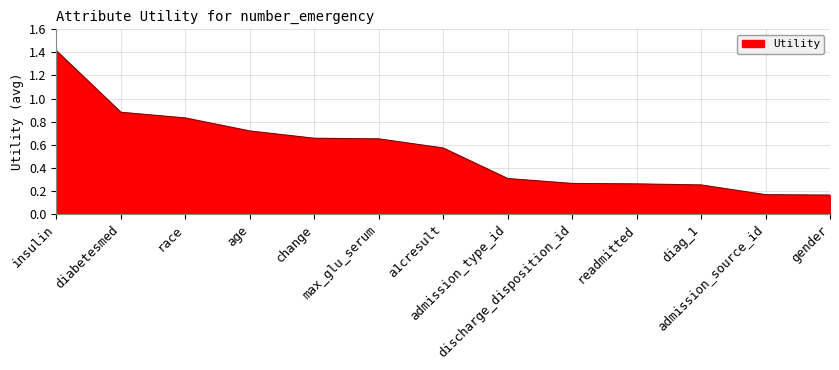

What is the maximum value shown in the chart?

1.4